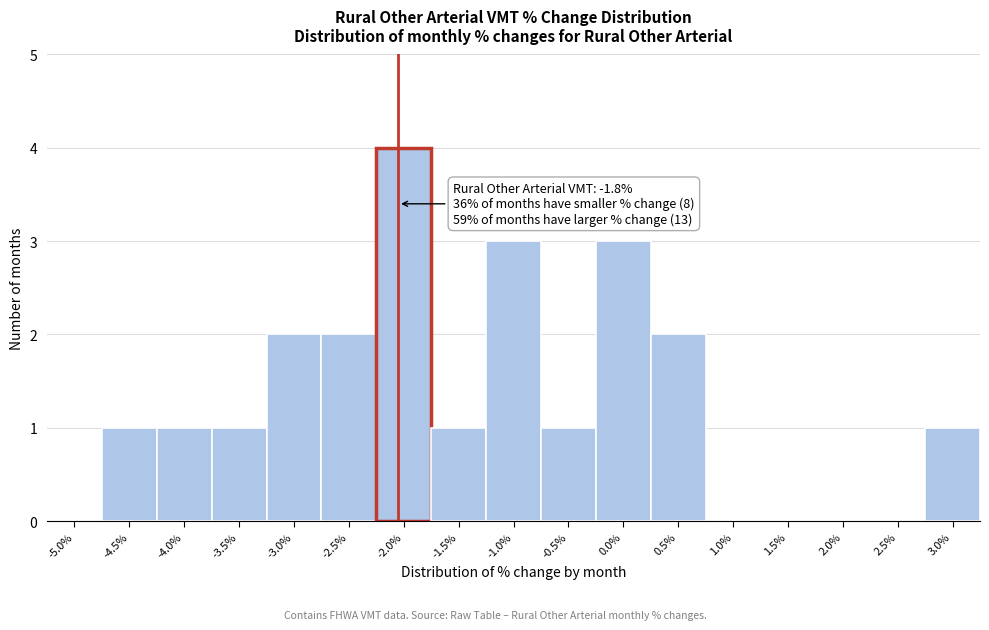

Reading left to right, extract all data points from this chart.

-5.0%=0	-4.5%=1	-4.0%=1	-3.5%=1	-3.0%=2	-2.5%=2	-2.0%=4	-1.5%=1	-1.0%=3	-0.5%=1	0.0%=3	0.5%=2	1.0%=0	1.5%=0	2.0%=0	2.5%=0	3.0%=1